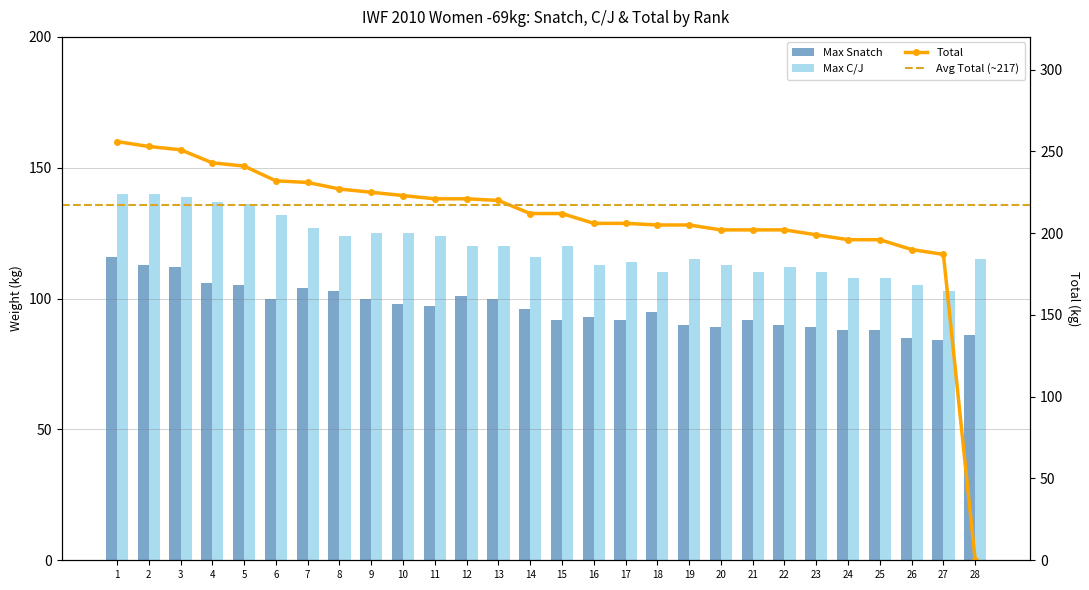

What is the highest value of the Max Snatch series?

116